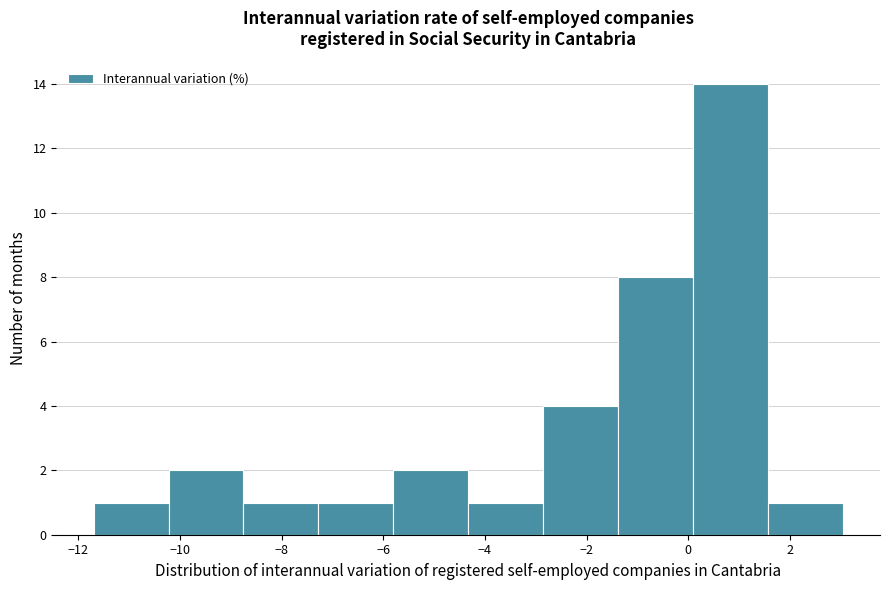

Which range on the x-axis has the tallest bar?

0.0 to 1.6